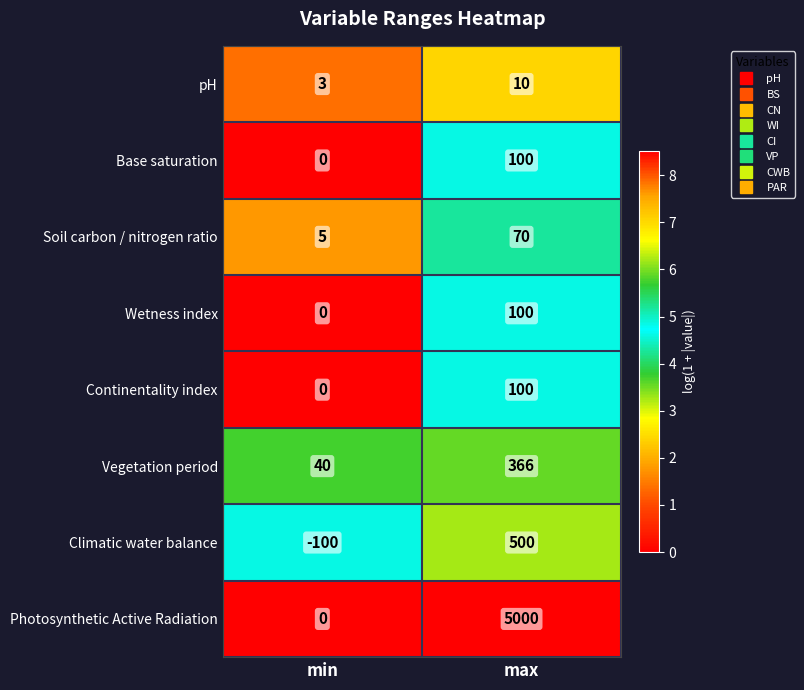

Read the Continentality index value at max, to the nearest 5.

100